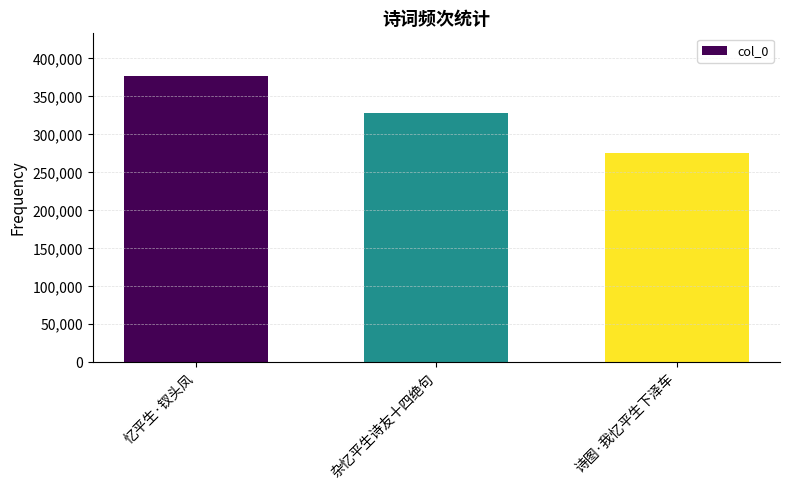

What is the label of the 2nd bar from the left?

杂忆平生诗友十四绝句